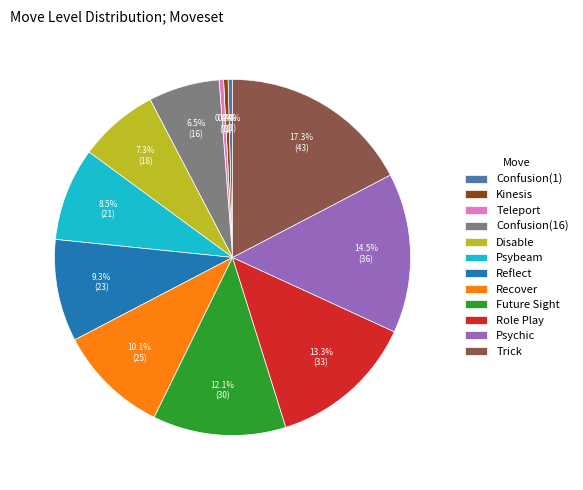

To the nearest percent, what portion does Disable represent?

7%